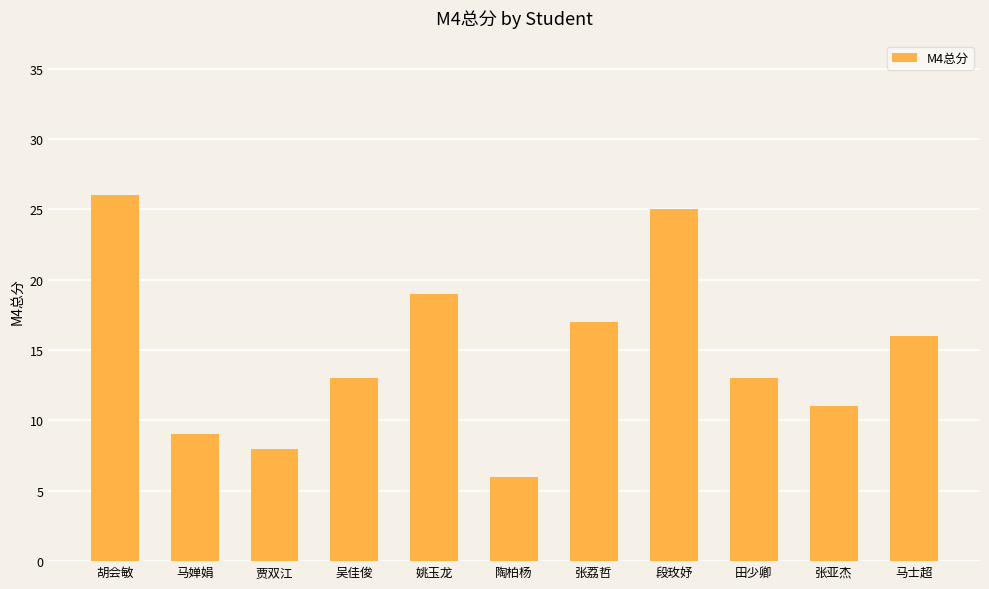

What value does the data have at 张荔哲, to the nearest 5?

15